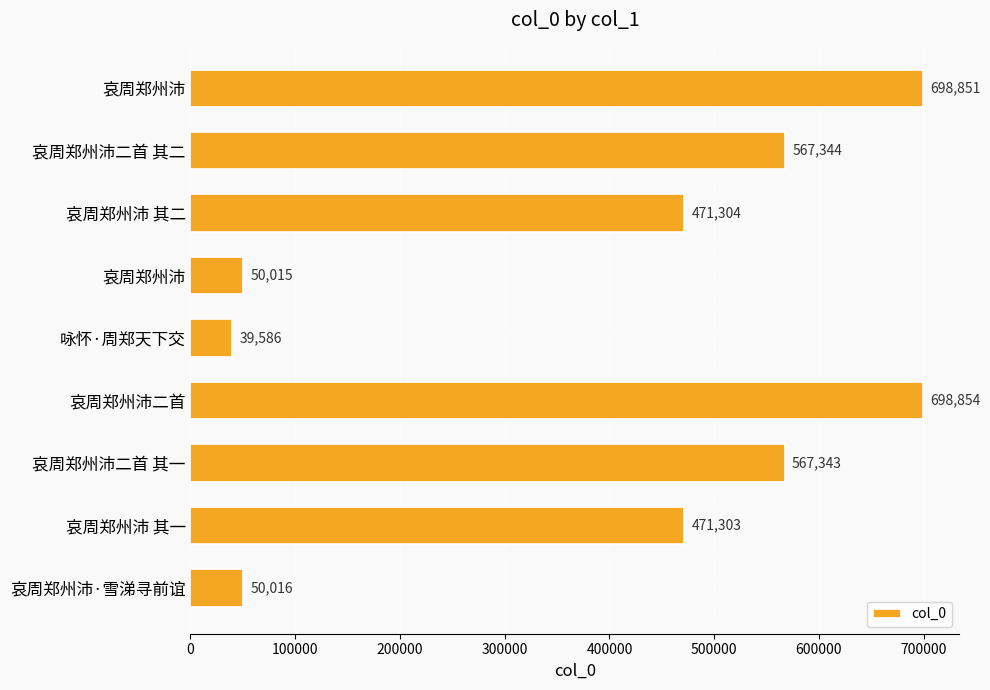

Does the chart contain any negative values?

No